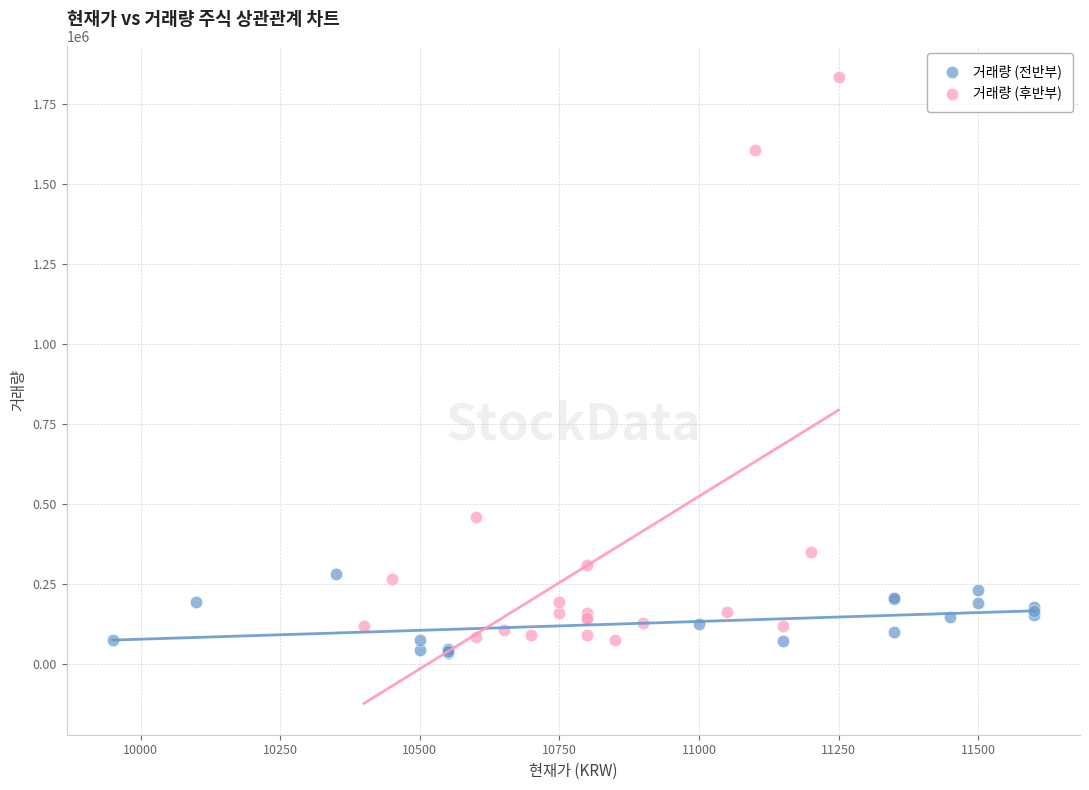

Which series reaches the maximum Y coordinate?

거래량 (후반부)